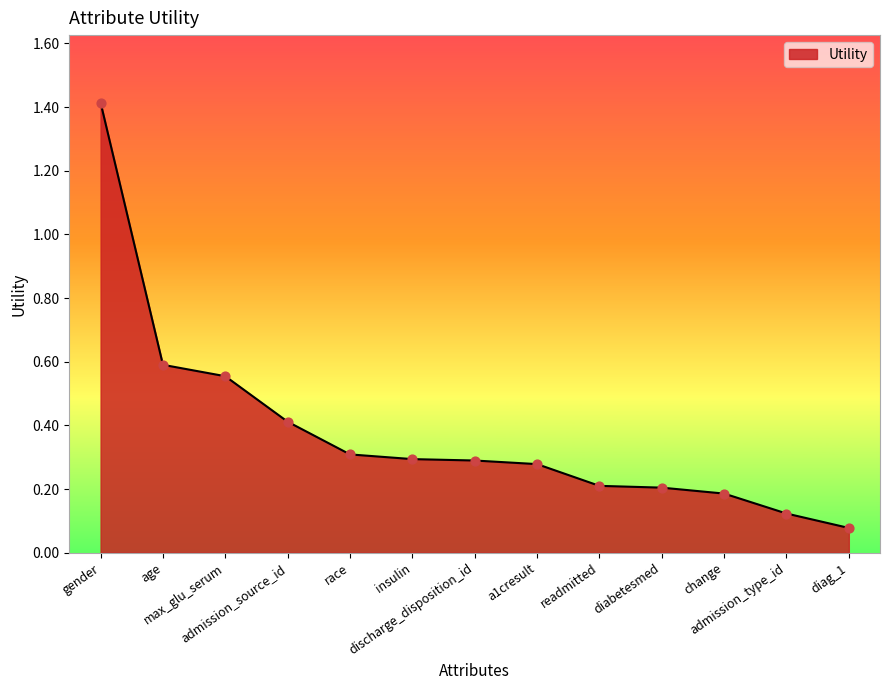

Between race and age, which is larger?

age